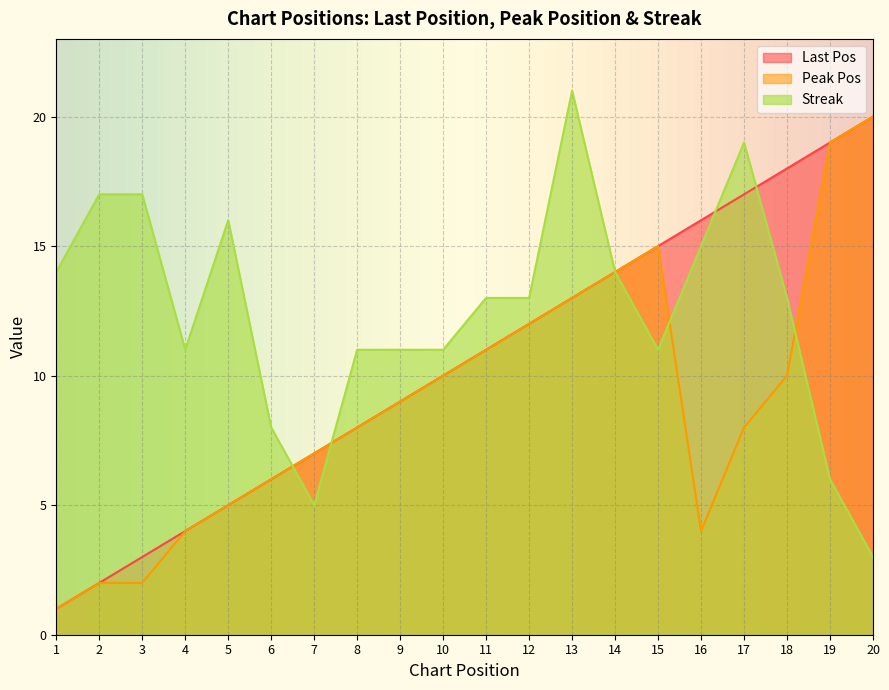

Is it true that streak equals 23 at 14?

False